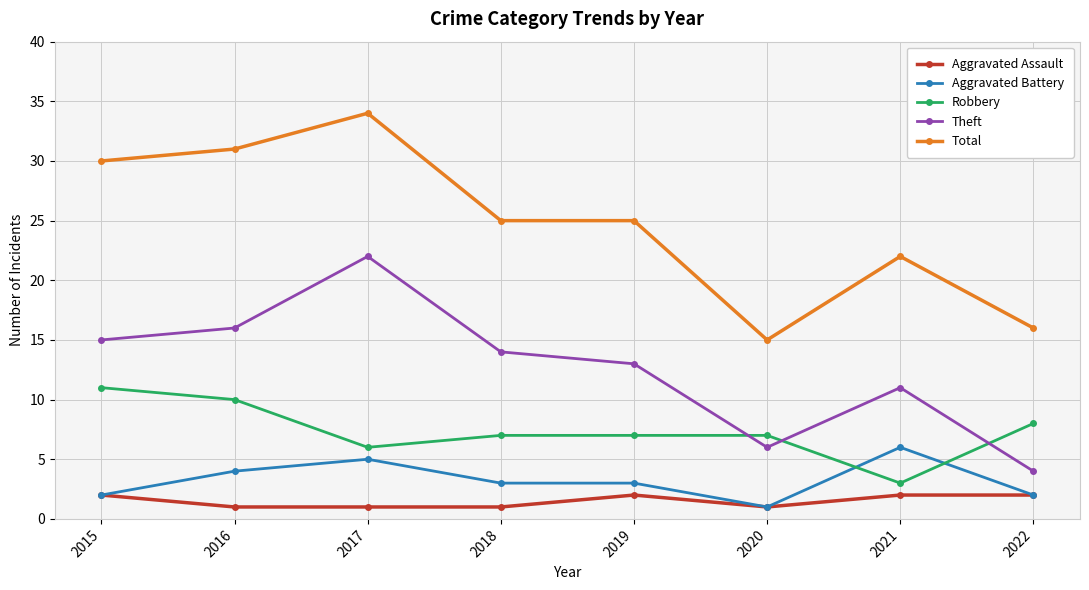

What is the maximum value for Robbery?

11